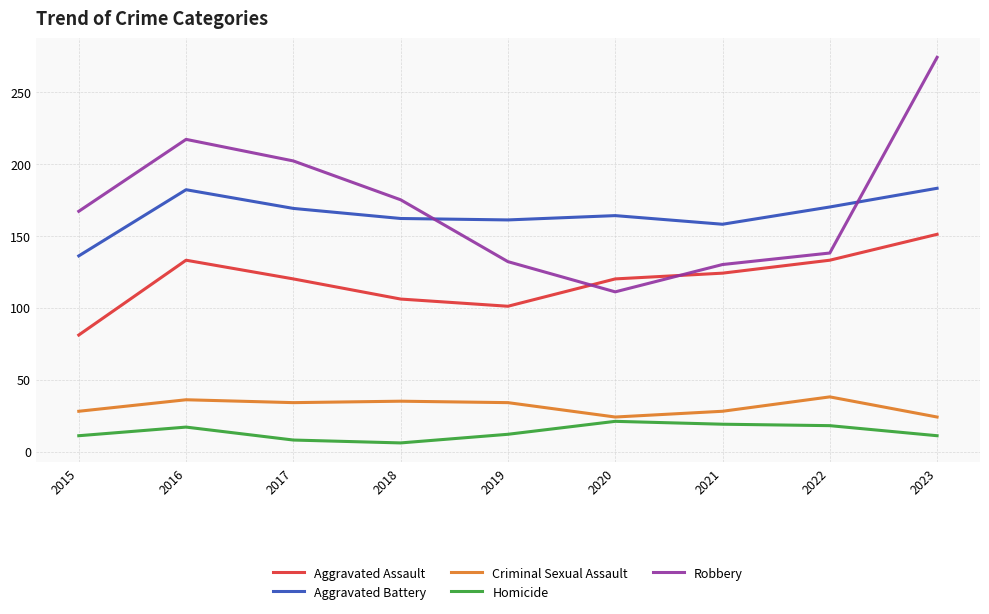

The Homicide series shows 2 at 2023. True or false?

False